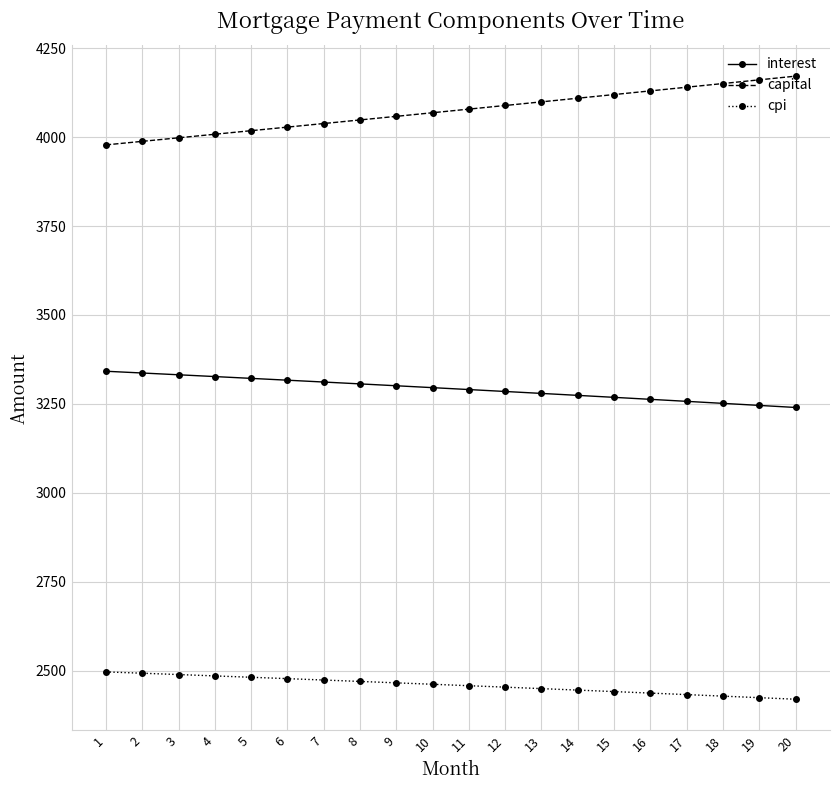

Rank the series by their average value, from highest to lowest.

capital, interest, cpi